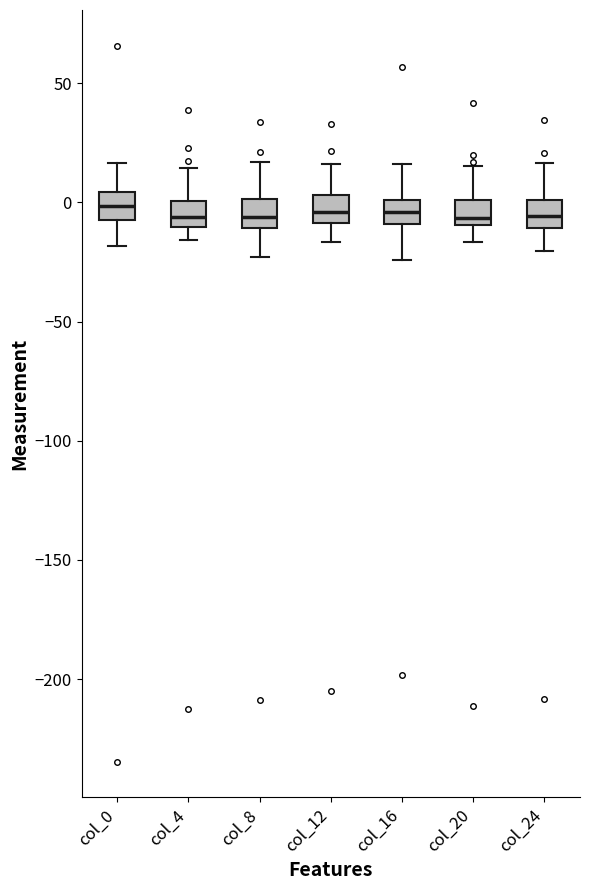

Where does the lower whisker of the box for col_24 end on the y-axis? The values are not printed on the chart, so give them approximately, as read against the axis.

-20